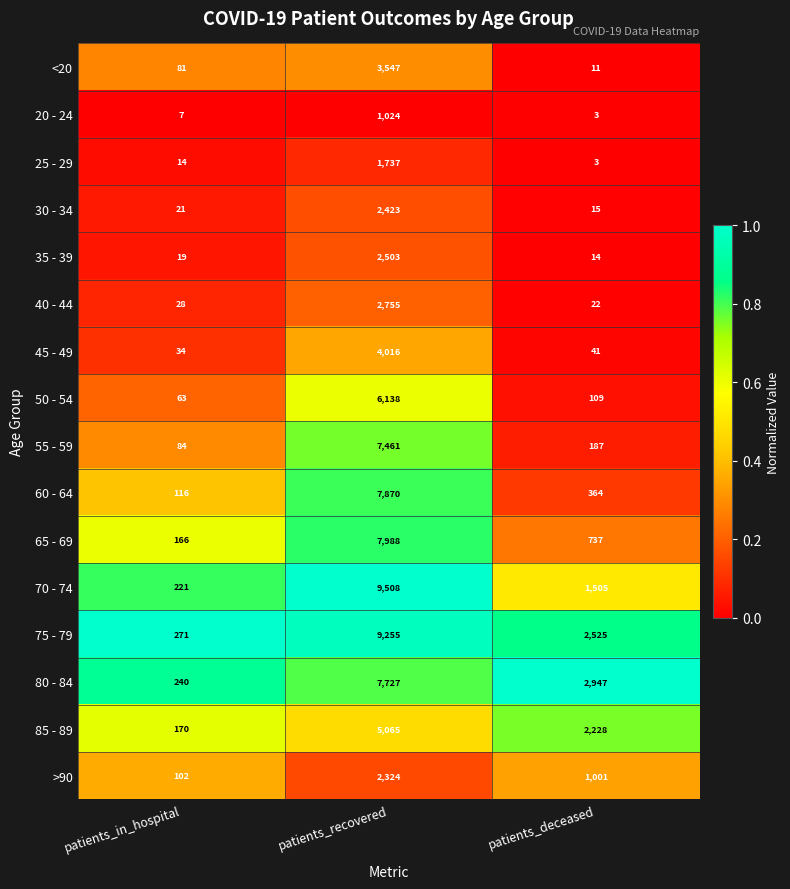

Between patients_in_hospital and patients_deceased, which series saw the biggest shift?

80 - 84